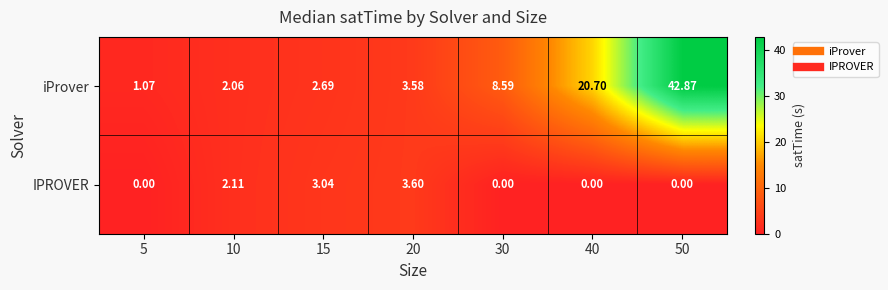

Which series has the largest total across all categories?

iProver